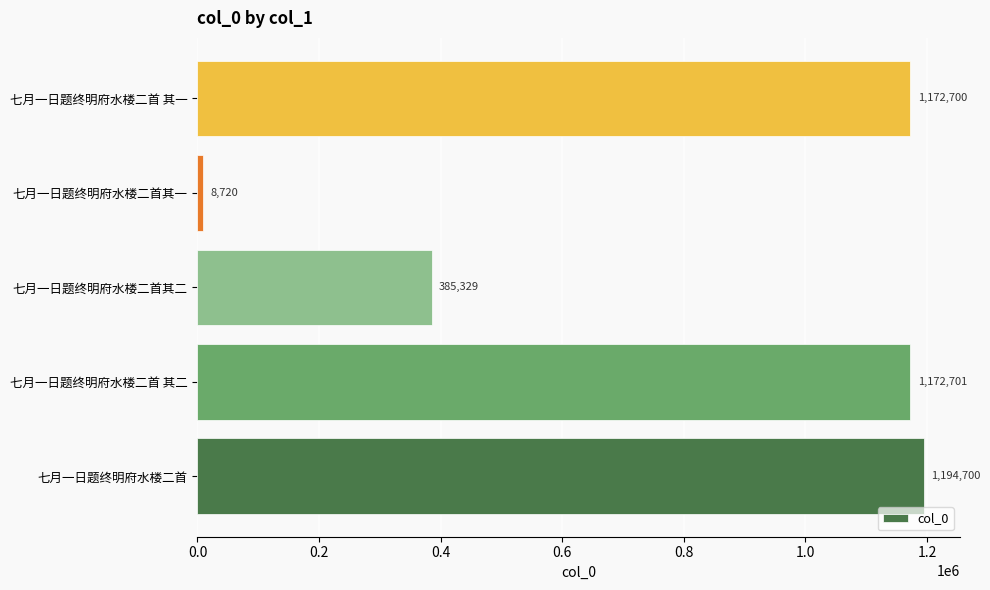

The chart shows a value of 1878632 at 七月一日题终明府水楼二首 其二. True or false?

False